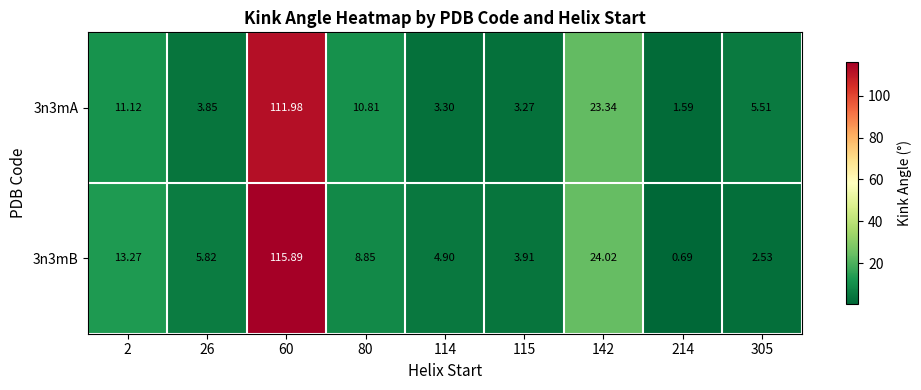

List the series in order of their peak value, highest first.

3n3mB, 3n3mA